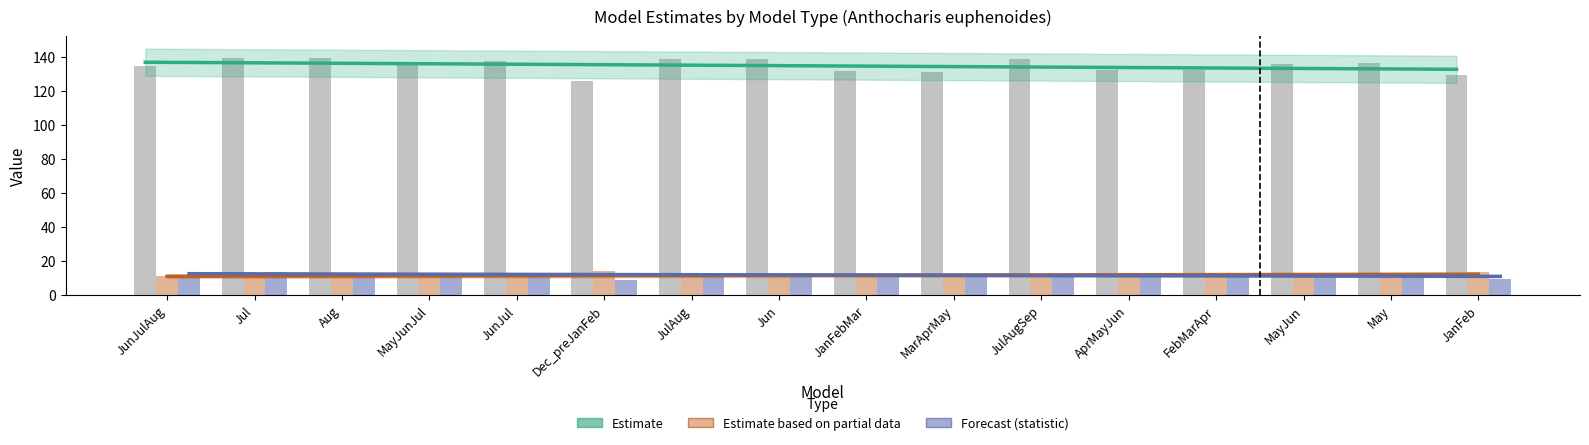

What value does the estimate series have at Jul?

139.5